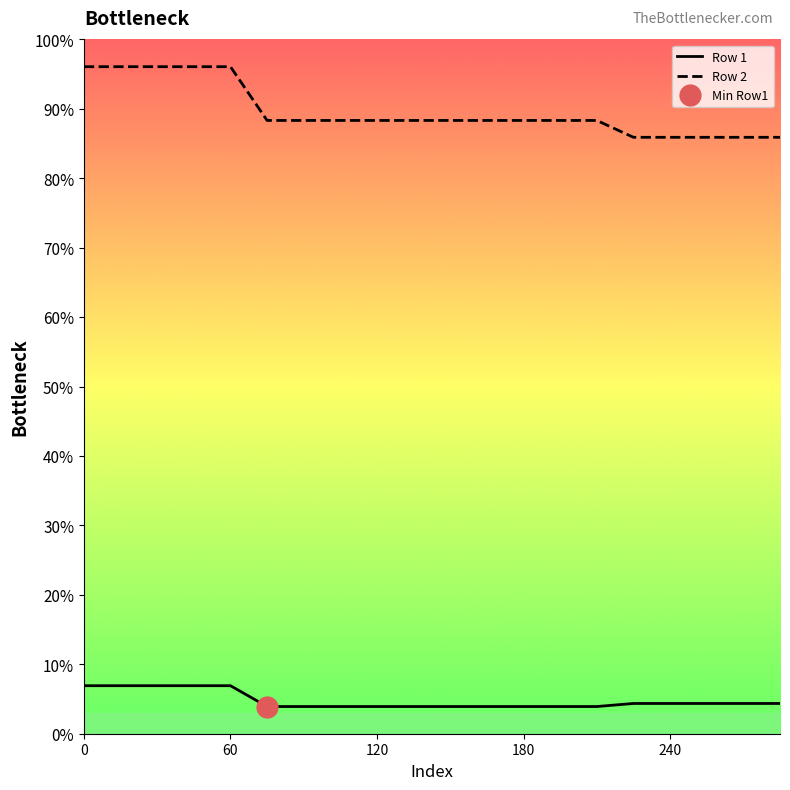

Is it true that Row 1 equals 425.3 at 16?

False